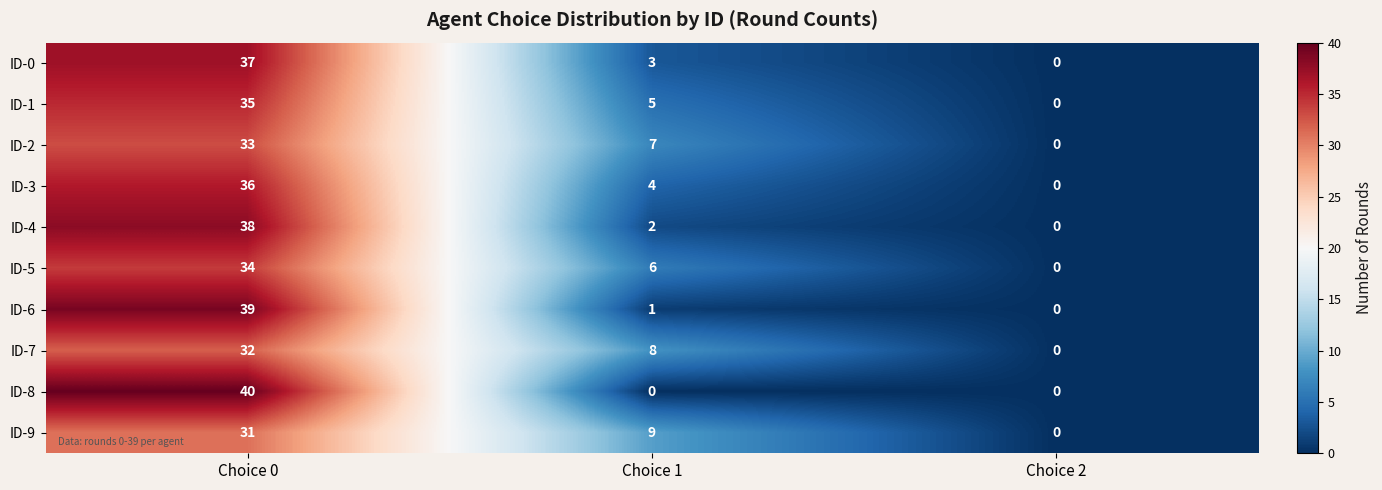

List the labels in order of ID-0 value, largest first.

Choice 0, Choice 1, Choice 2